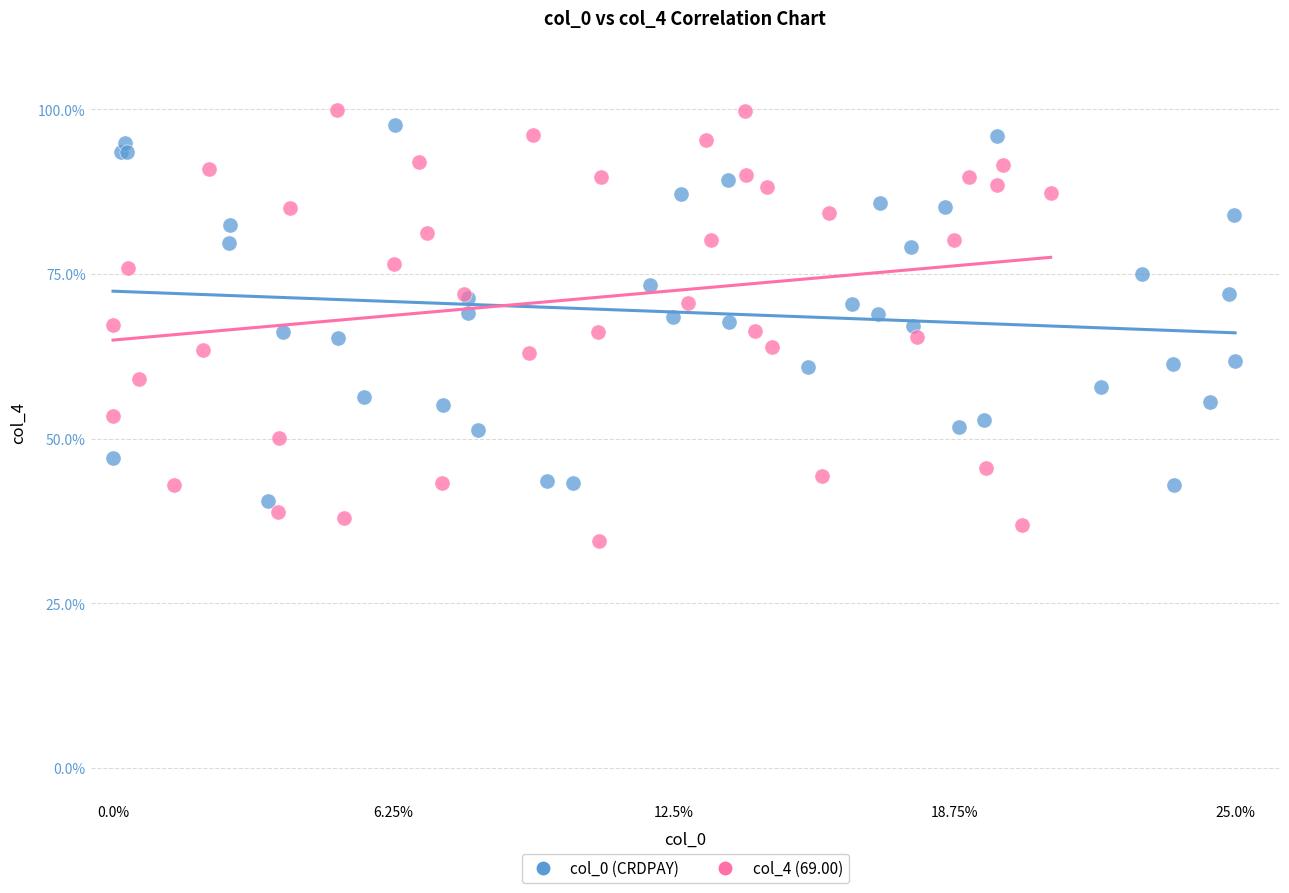

Which series reaches the minimum Y coordinate?

col_4 (69.00)